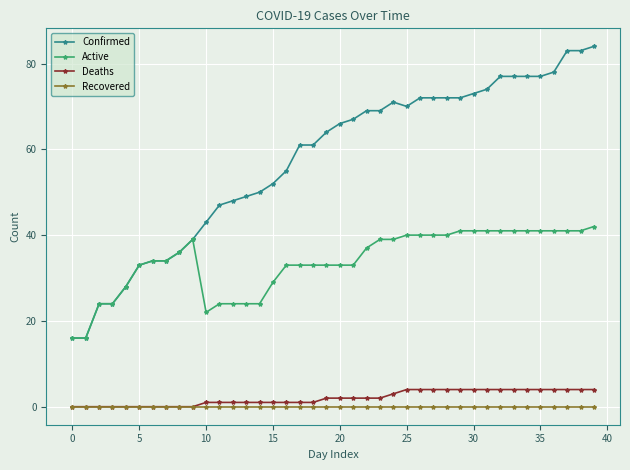

Is this an area chart (filled region under the line)?

No